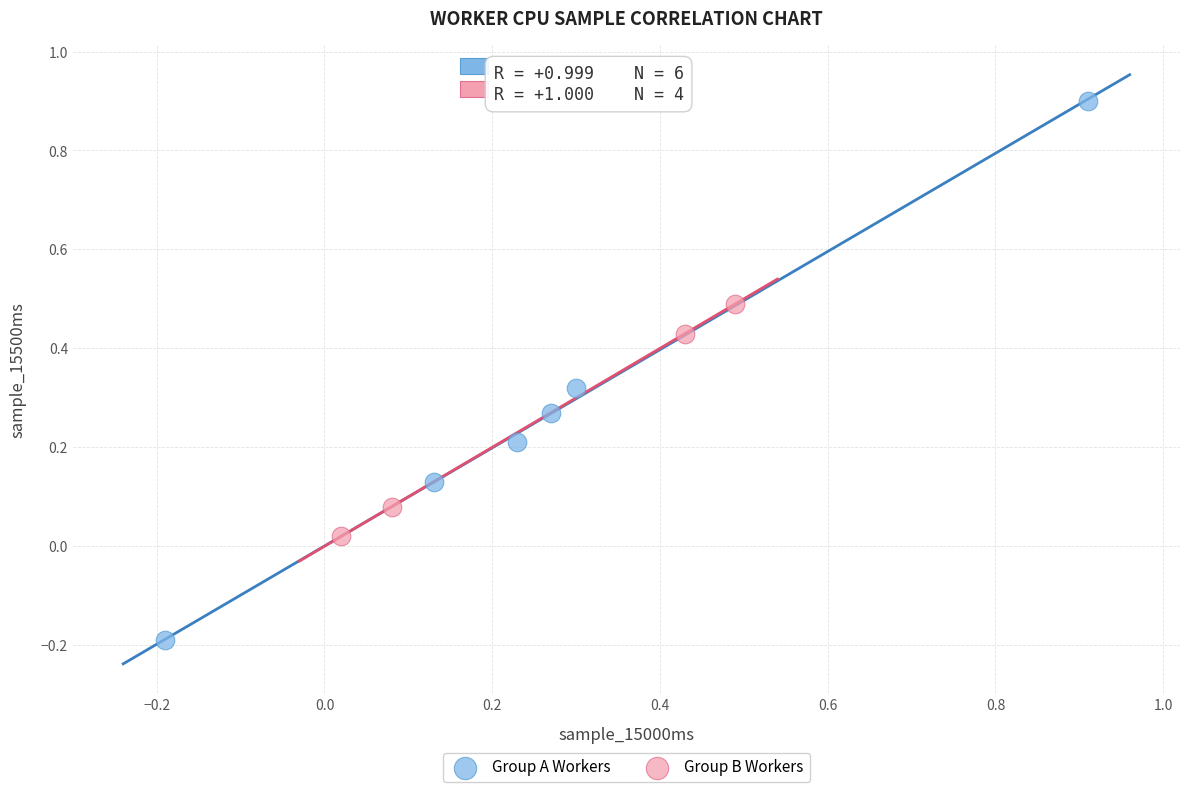

Which series reaches the maximum Y coordinate?

Group A Workers